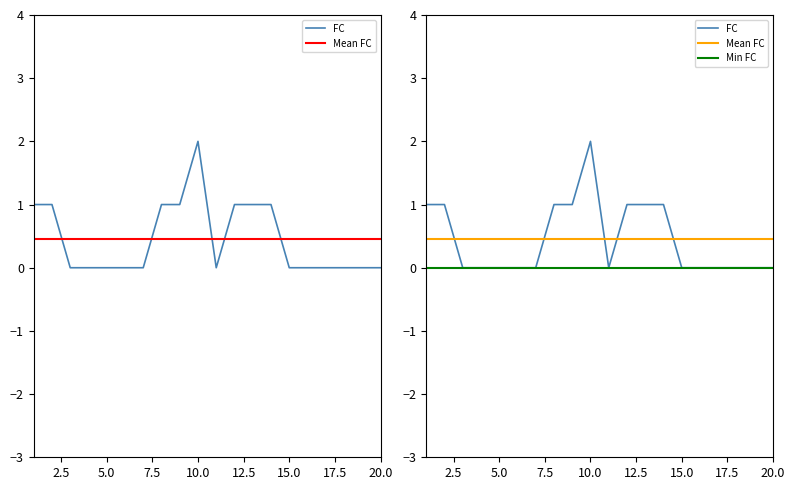

List the labels in order of value, smallest first.

3, 4, 5, 6, 7, 11, 15, 16, 17, 18, 19, 20, 1, 2, 8, 9, 12, 13, 14, 10